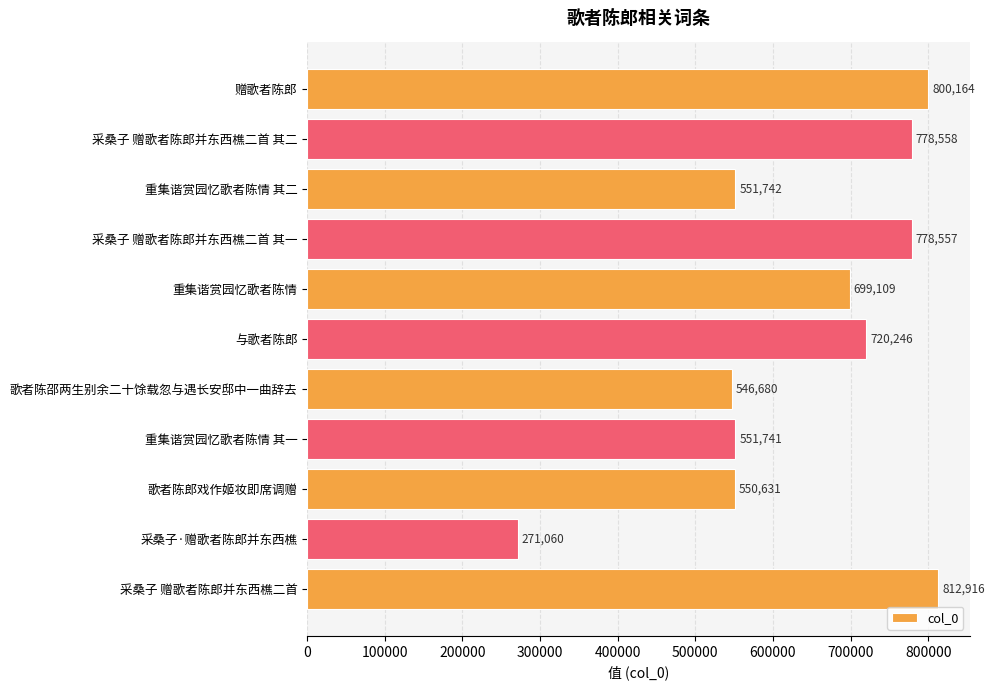

List the labels in order of value, smallest first.

采桑子·赠歌者陈郎并东西樵, 歌者陈邵两生别余二十馀载忽与遇长安邸中一曲辞去, 歌者陈郎戏作姬妆即席调赠, 重集谐赏园忆歌者陈情 其一, 重集谐赏园忆歌者陈情 其二, 重集谐赏园忆歌者陈情, 与歌者陈郎, 采桑子 赠歌者陈郎并东西樵二首 其一, 采桑子 赠歌者陈郎并东西樵二首 其二, 赠歌者陈郎, 采桑子 赠歌者陈郎并东西樵二首